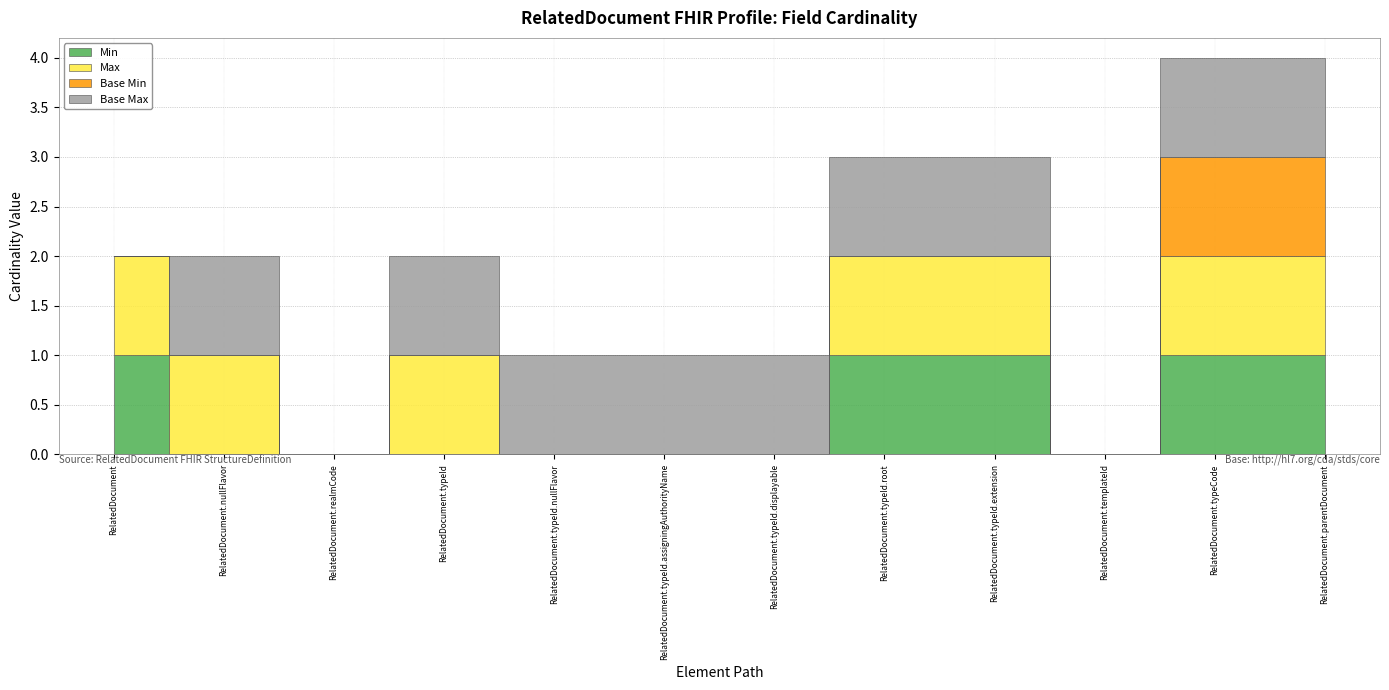

What position from the left is RelatedDocument.typeId.assigningAuthorityName?

6